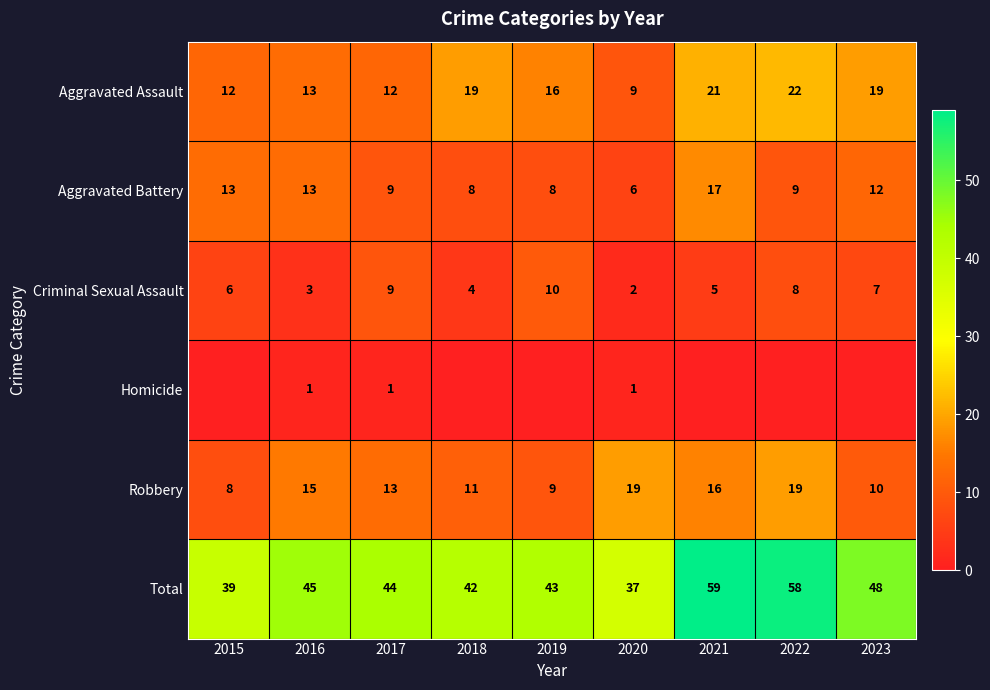

What is the lowest value of the Criminal Sexual Assault series?

2